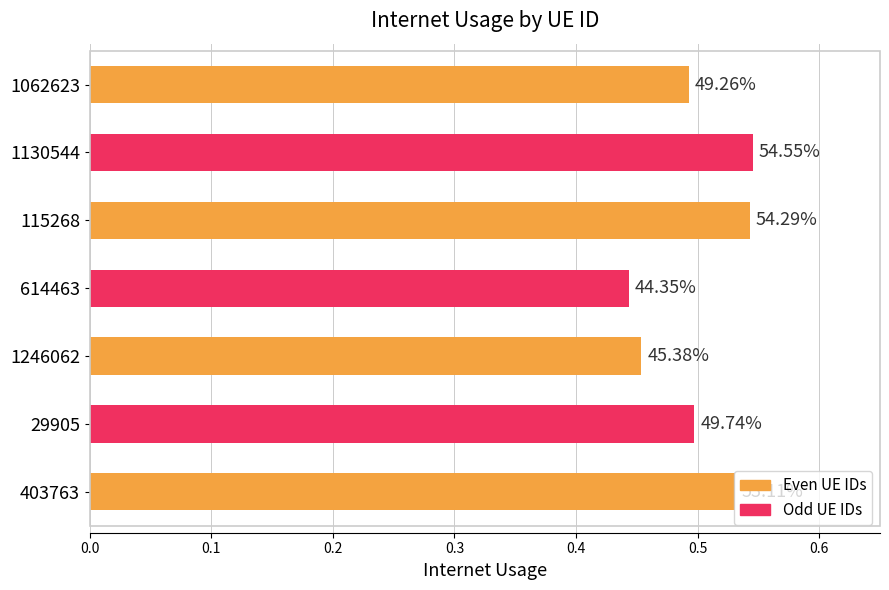

What is the sum of all values?

3.5